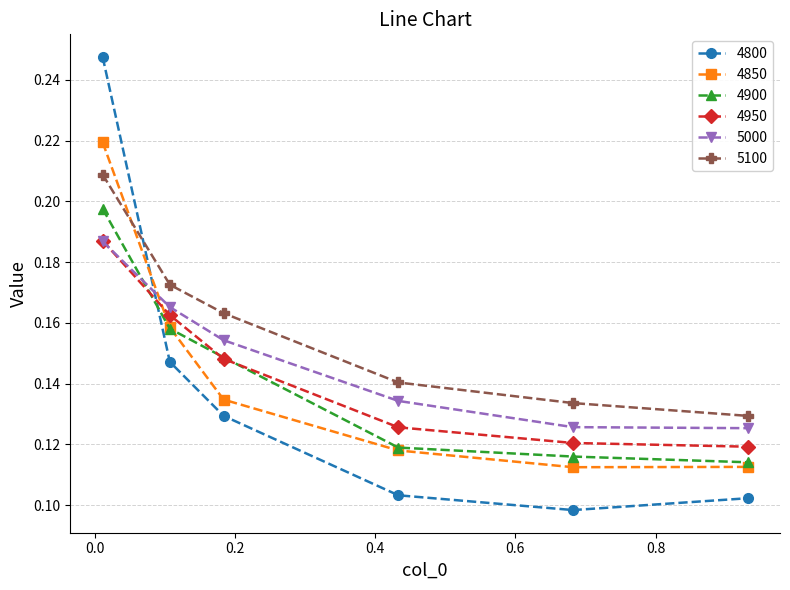

How many 5000 values are between 0 and 1?

6